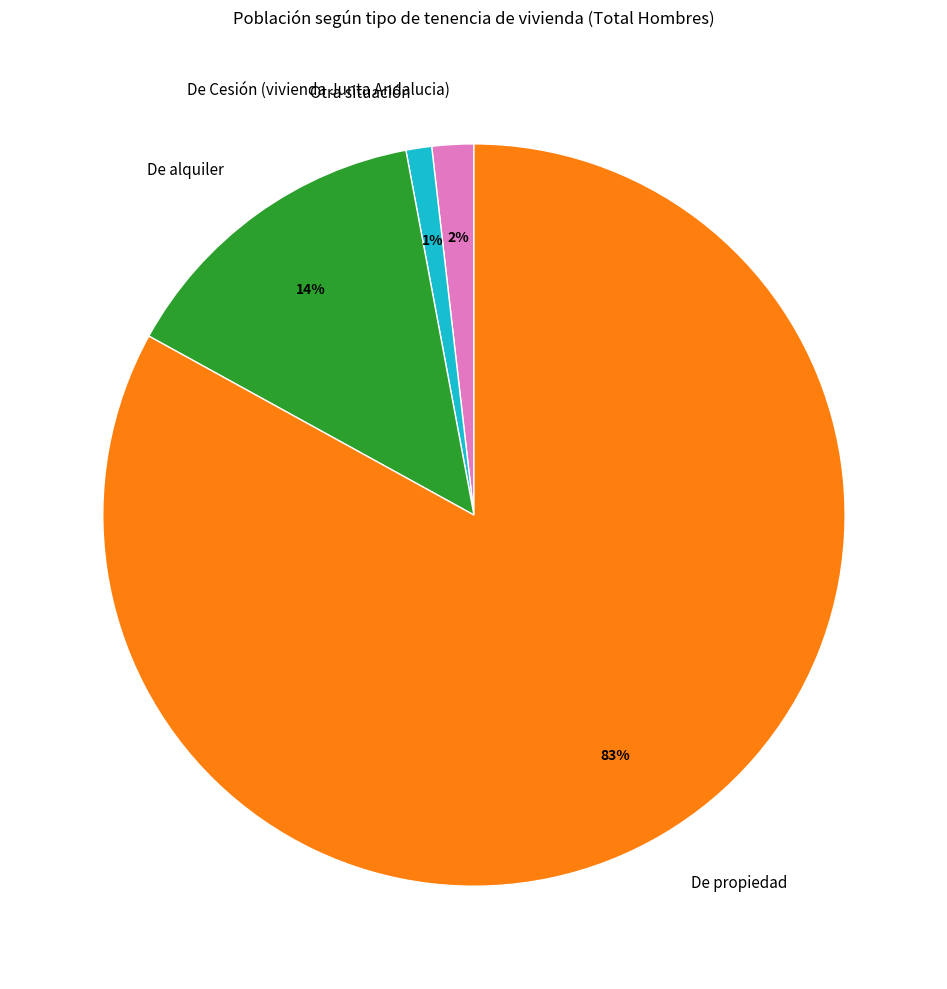

Between Otra situación and De Cesión (vivienda Junta Andalucia), which is larger?

De Cesión (vivienda Junta Andalucia)